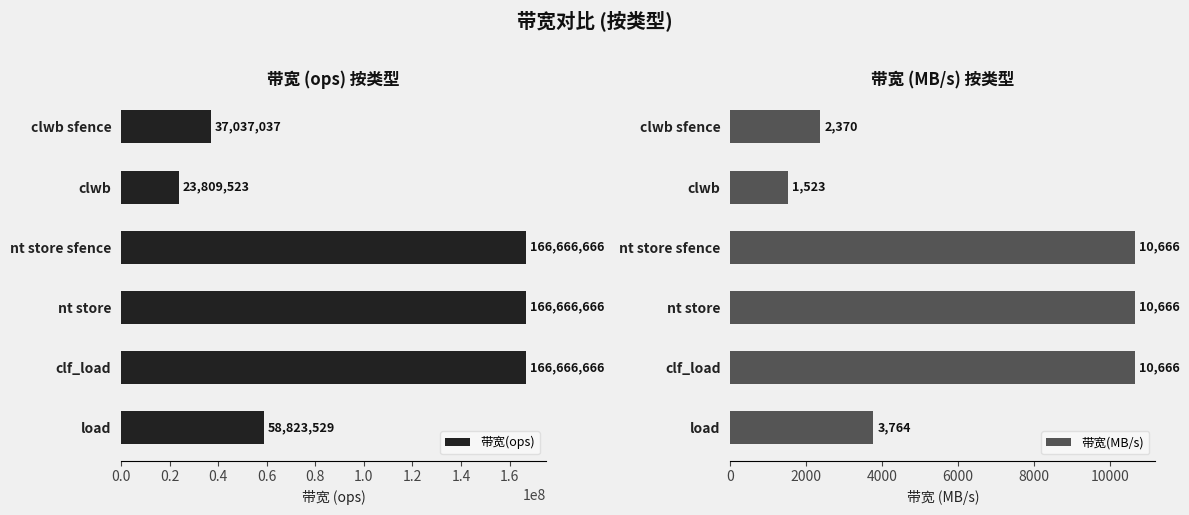

Rank the series by their maximum value, from lowest to highest.

带宽(MB/s), 带宽(ops)